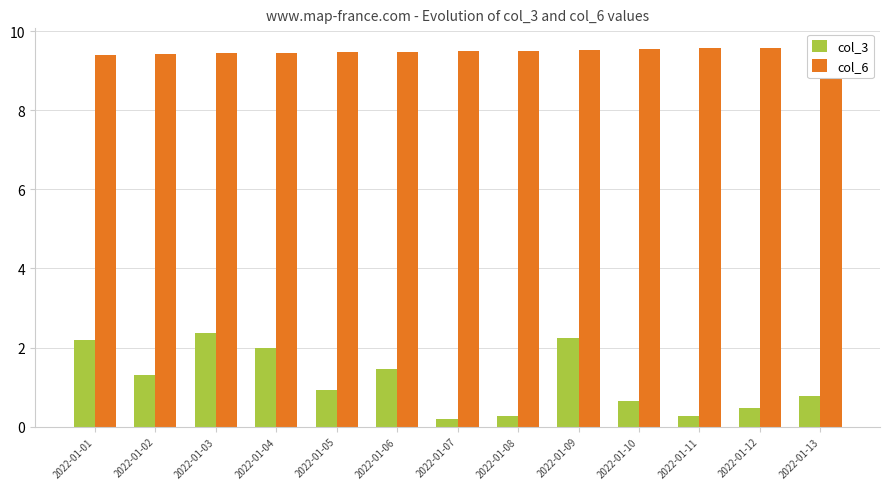

What is the difference between the maximum and minimum values in the col_6 series?

18846096